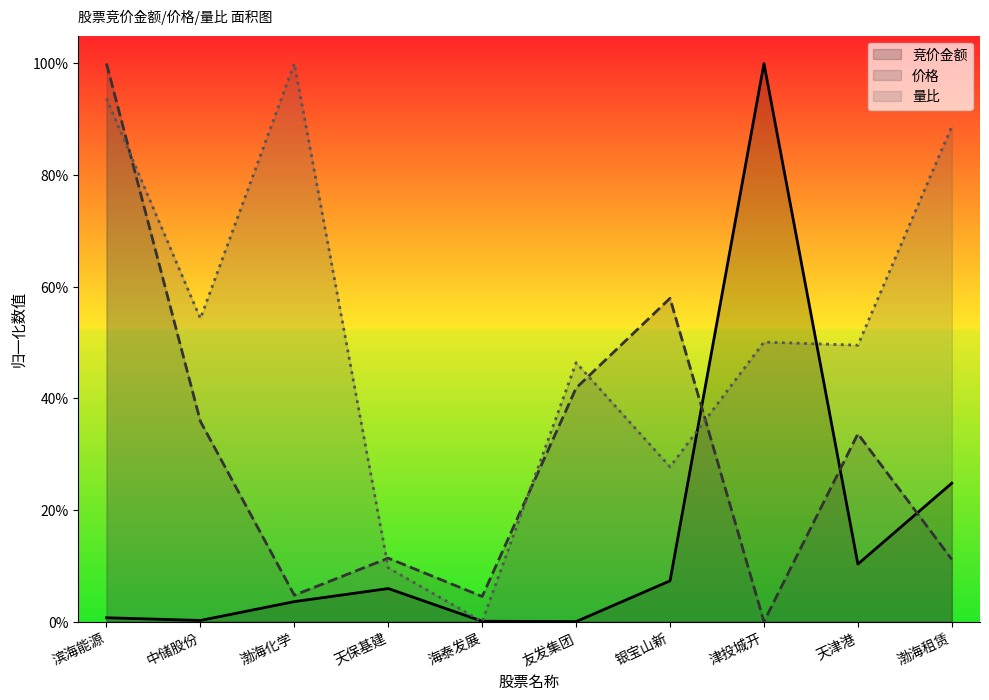

Does the chart display data point markers on the line(s)?

No